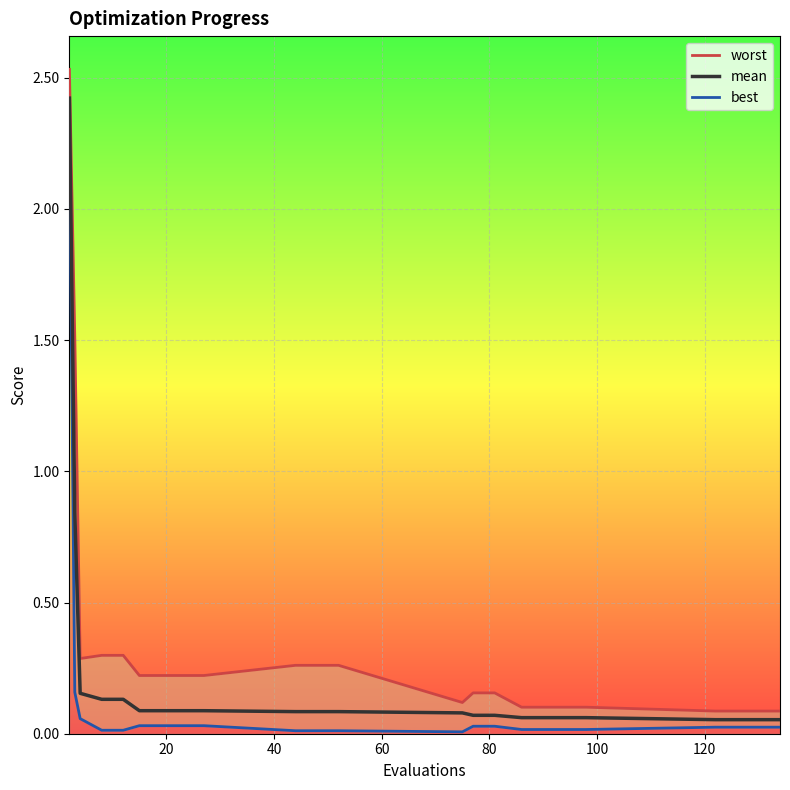

What is the highest value of the mean series?

2.4